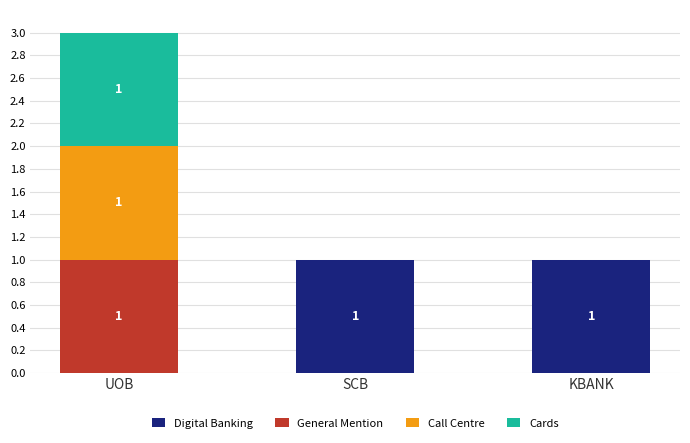

At which category is the sum across all series the highest?

UOB